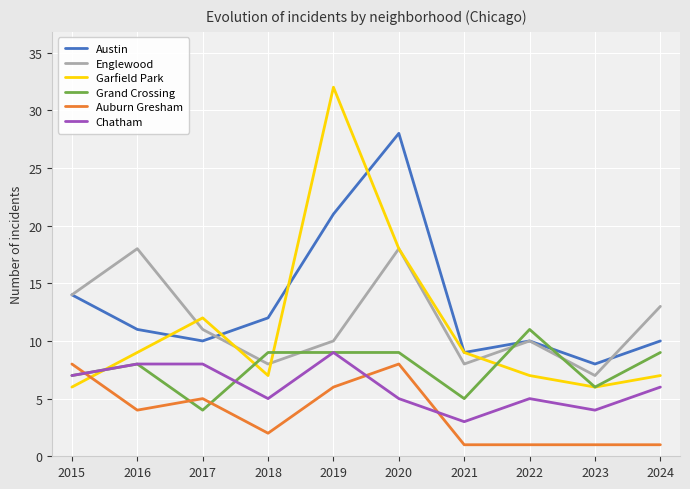

How many values in the Auburn Gresham series are below 4?

5